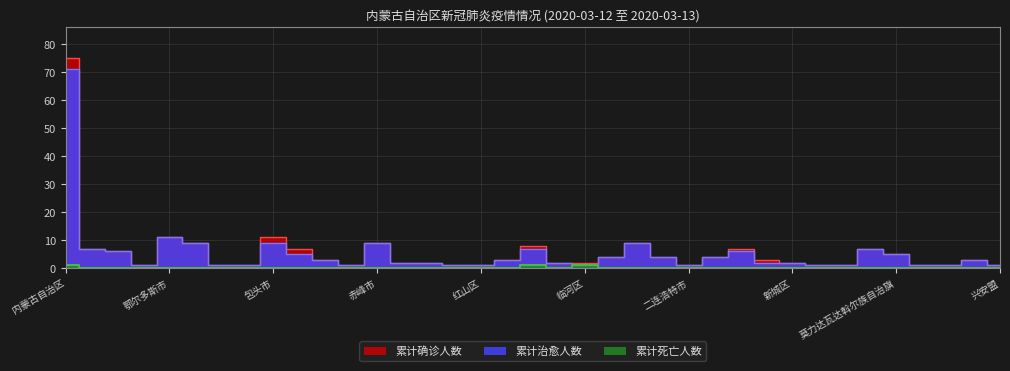

What is the maximum value for 累计确诊人数?

75